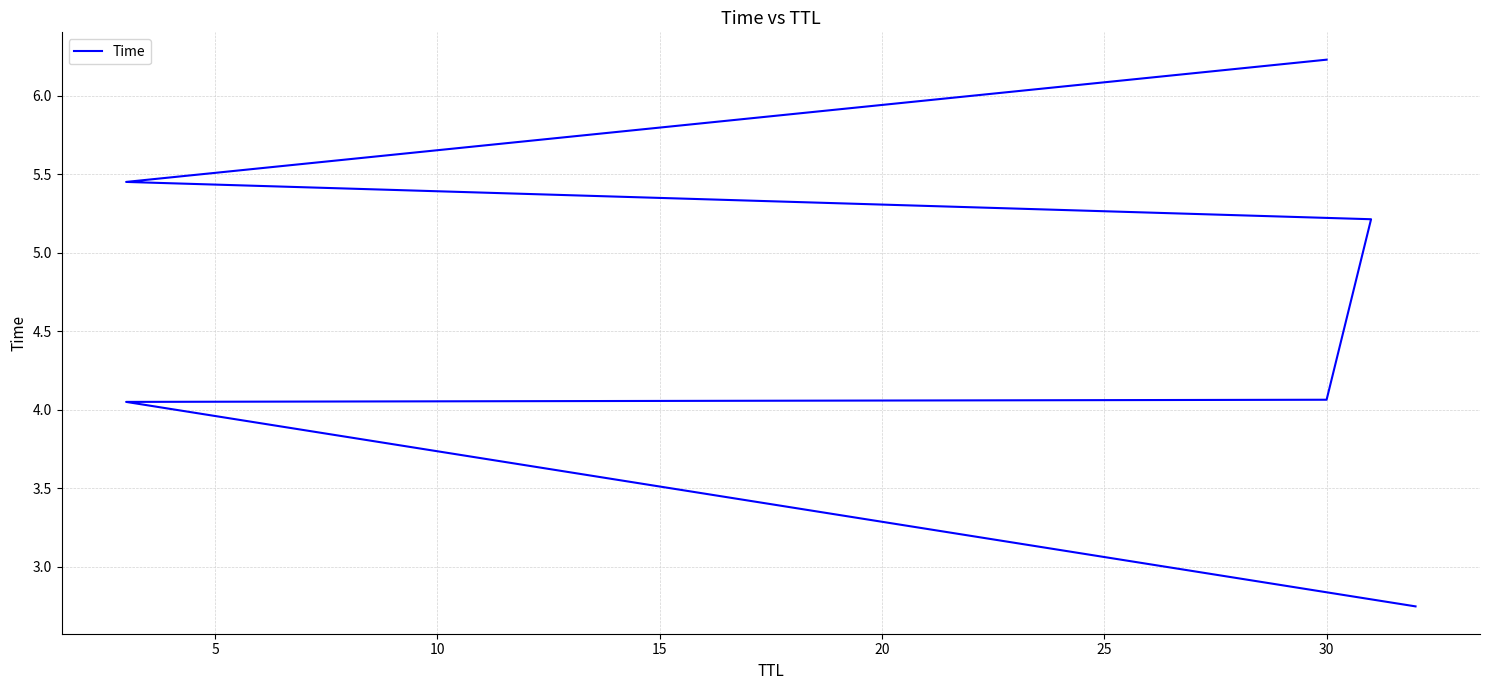

Reading left to right, list all the values displayed in this chart.

2.7	4.0	4.1	5.2	5.5	6.2